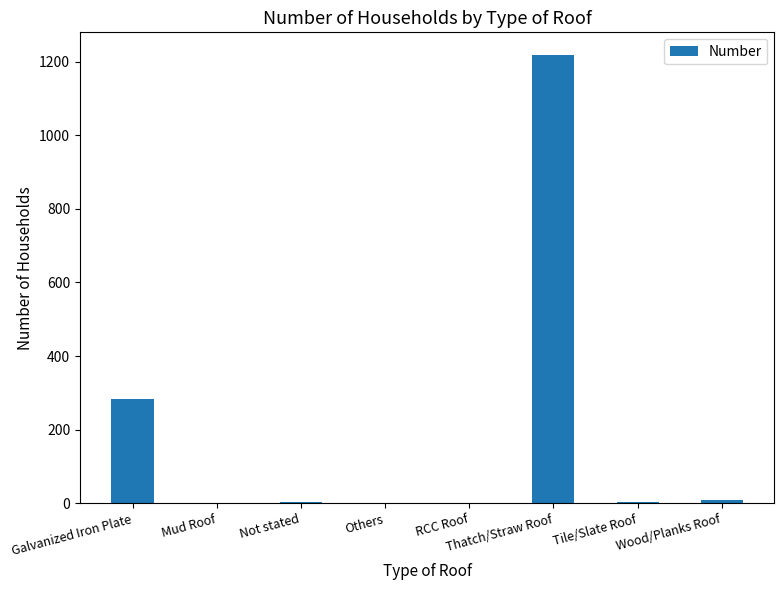

Are the bars grouped side by side (vs. stacked)?

No